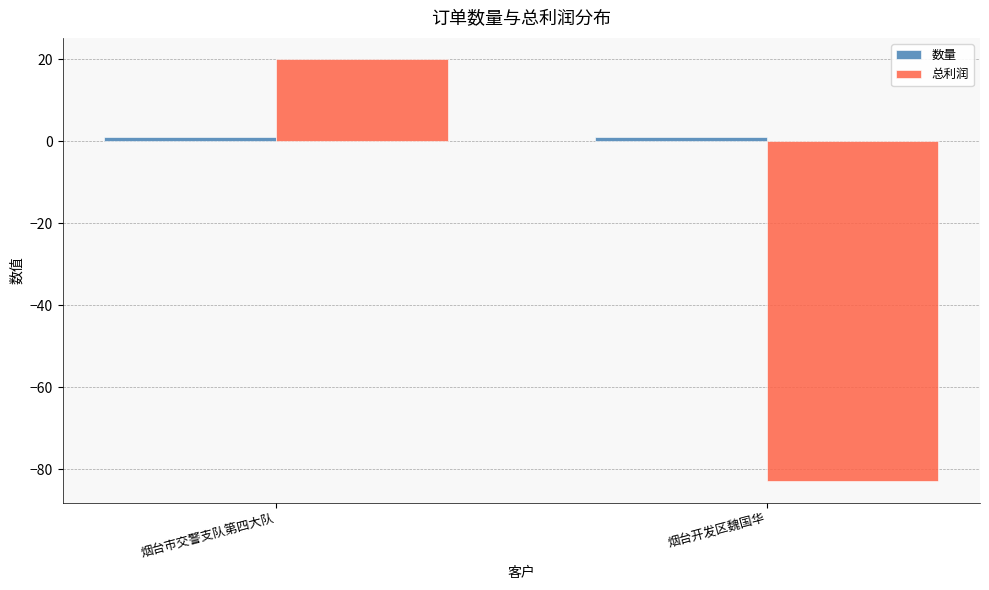

Which category has the highest value across all series?

烟台市交警支队第四大队